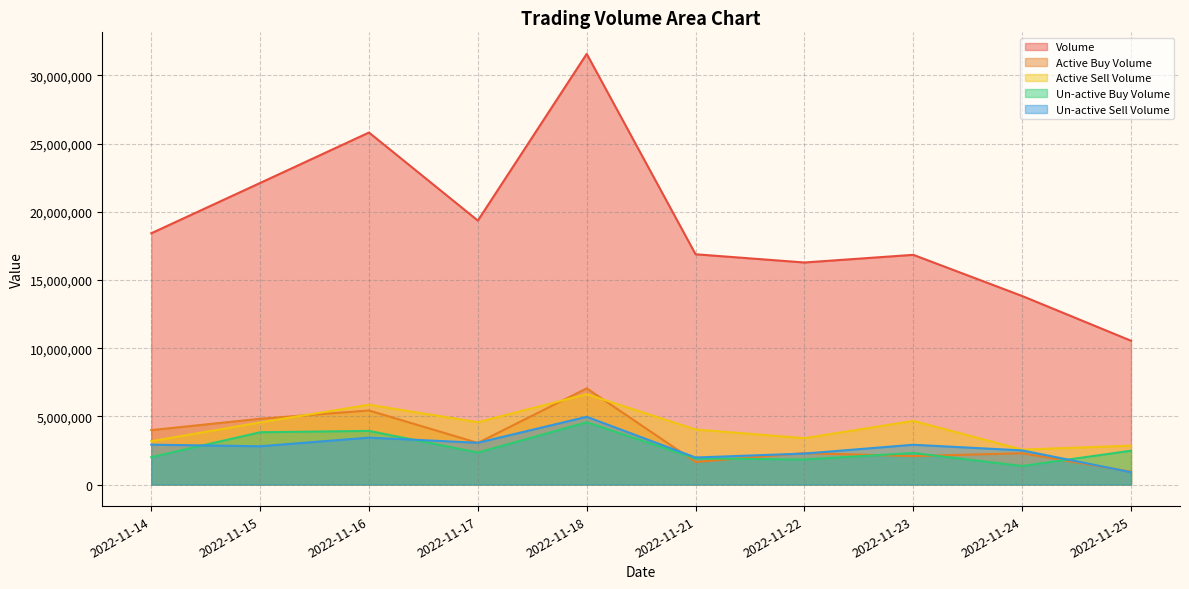

At which category does the chart reach its peak across all series?

2022-11-18